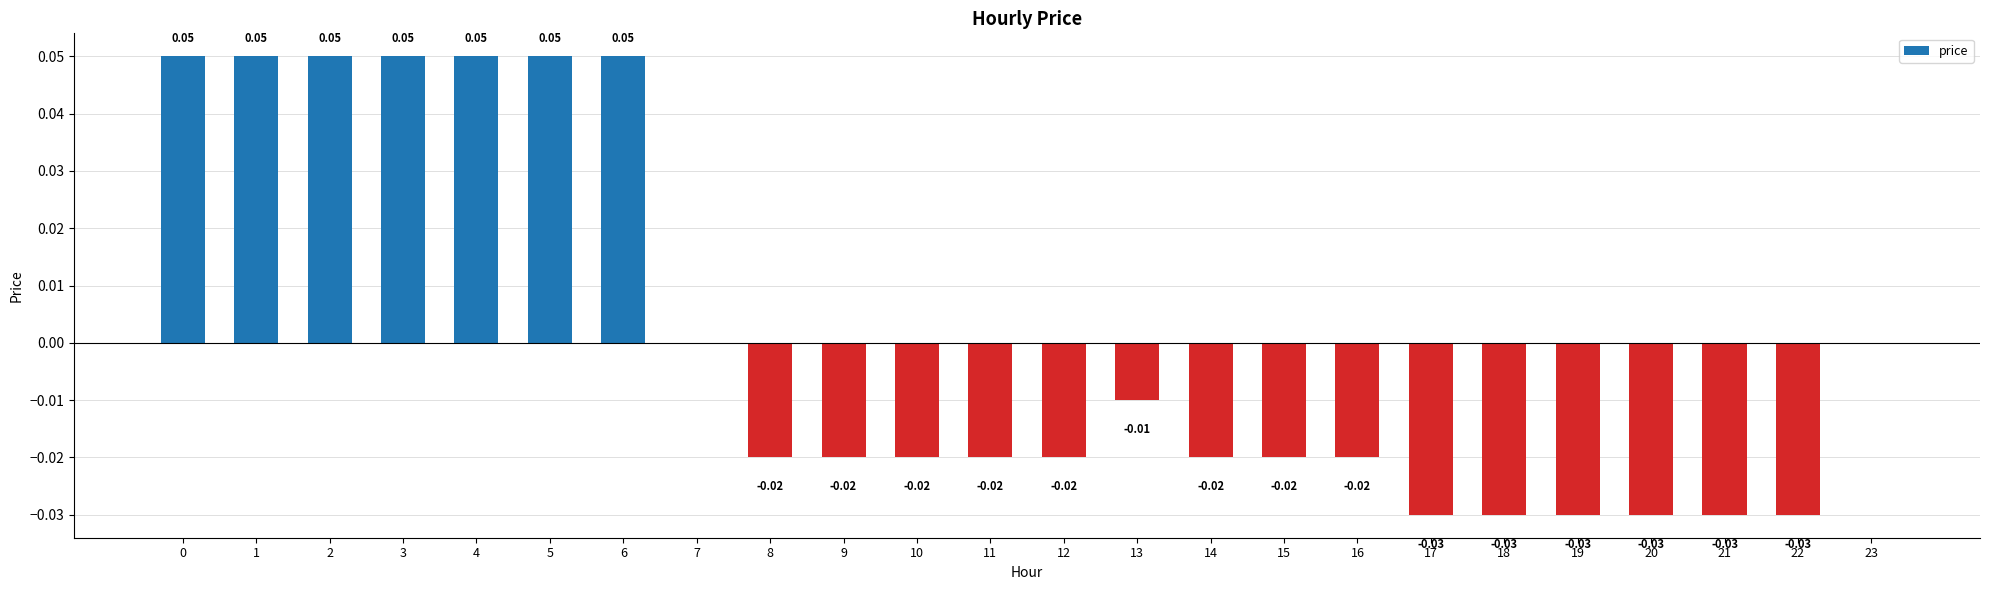

Which has a higher value, 4 or 7?

4